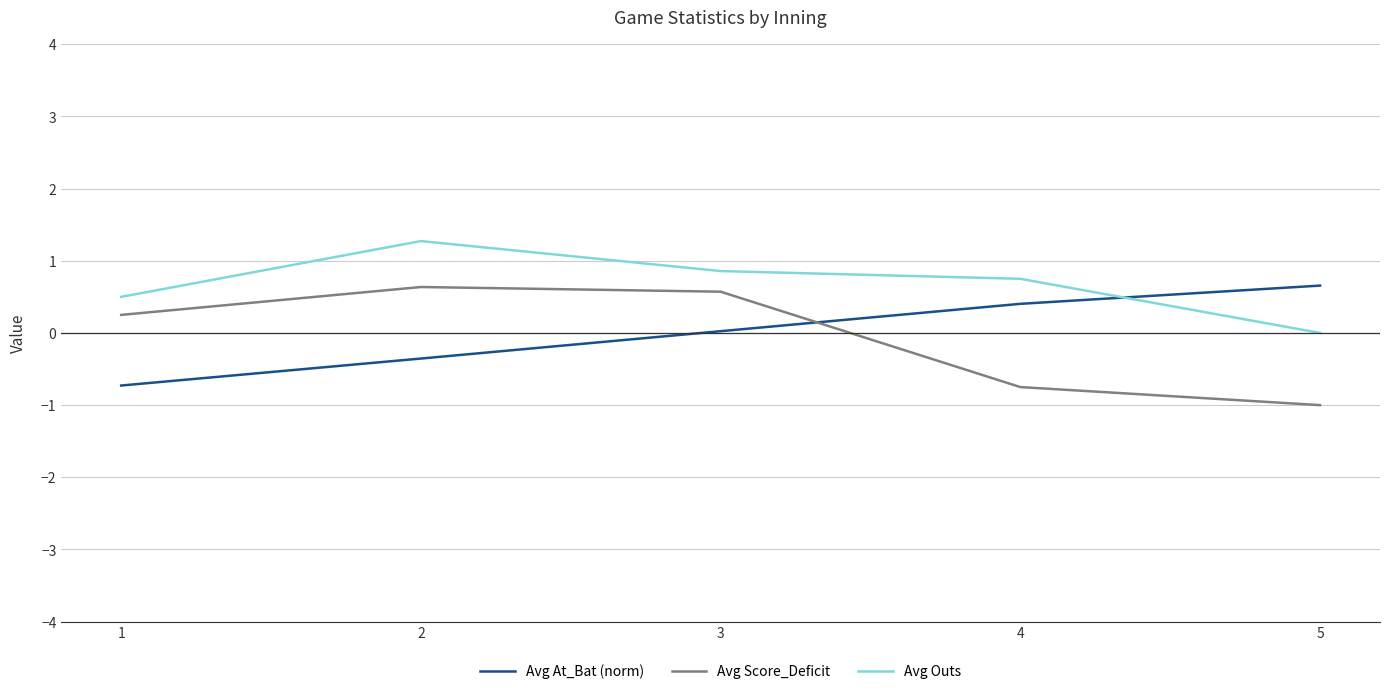

Is the value of Avg Outs at 4 greater than the value of Avg At_Bat (norm) at 1?

Yes